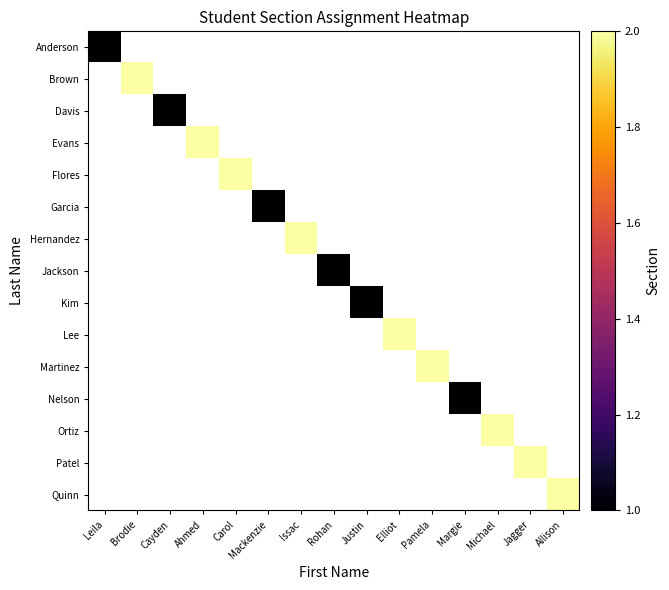

At how many categories does at least one series exceed 1?

9